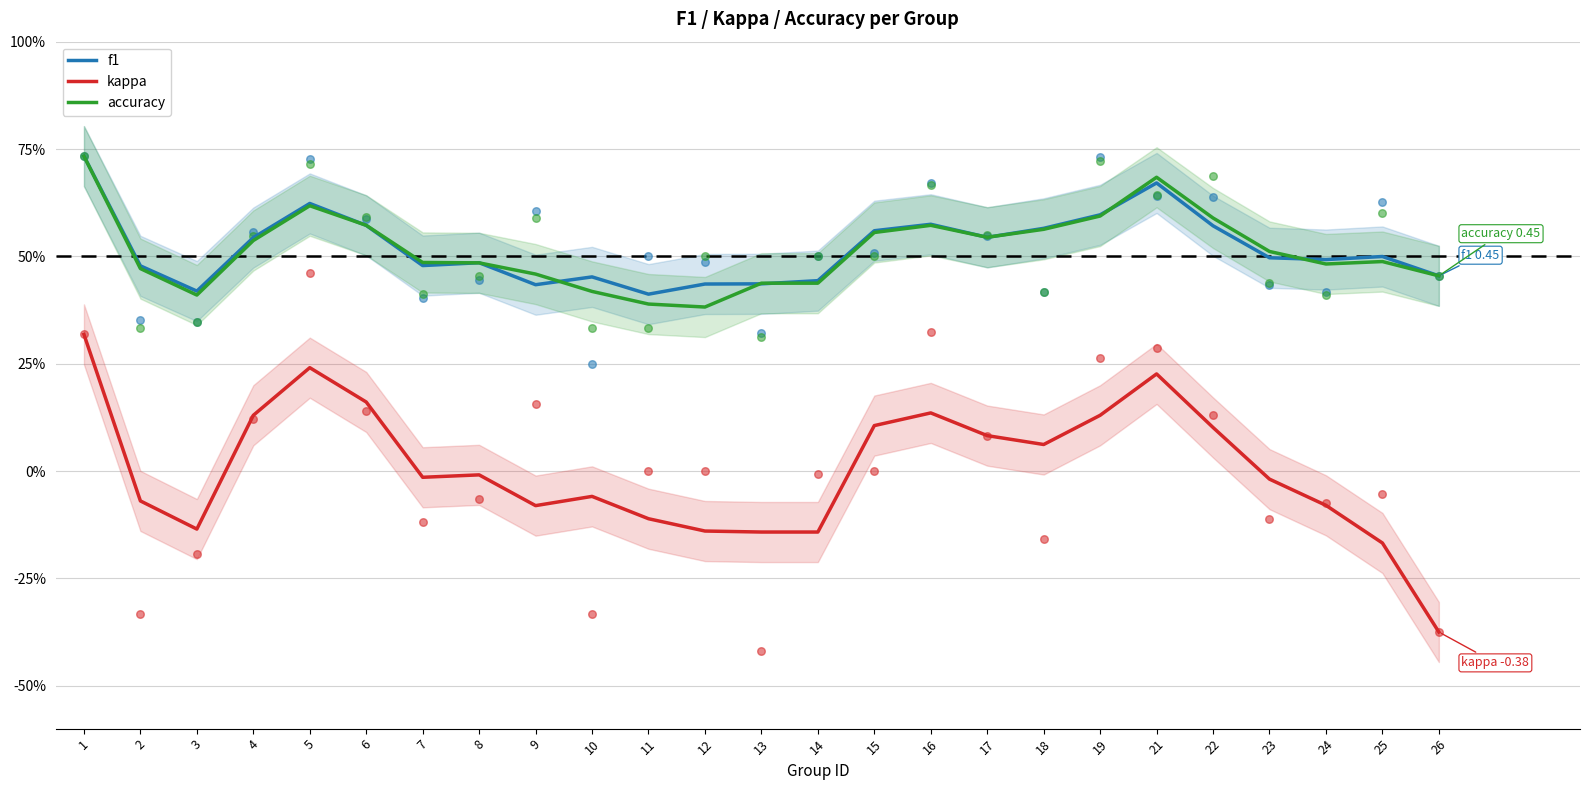

What are all the series names shown in the legend?

f1, kappa, accuracy